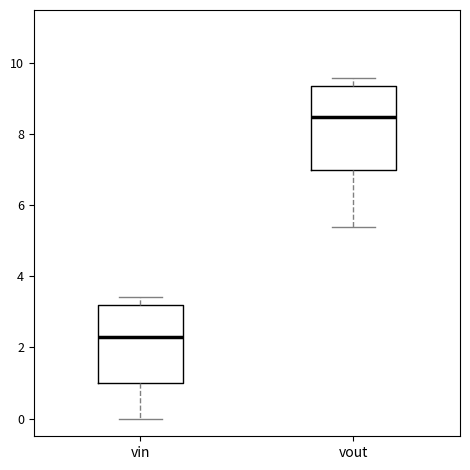

Where does the lower whisker of the box for vin end on the y-axis? The values are not printed on the chart, so give them approximately, as read against the axis.

0.0